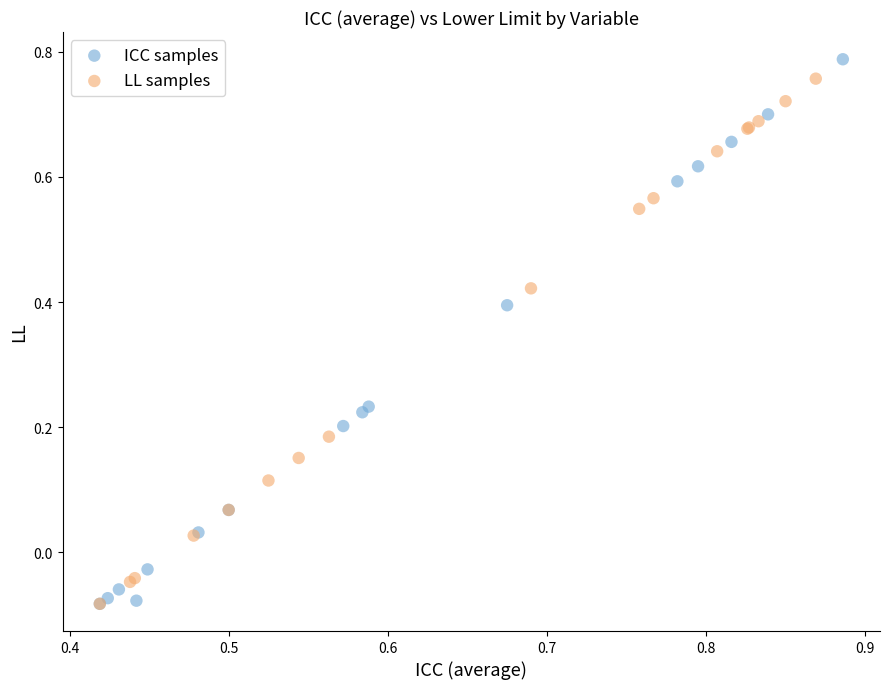

What are all the series names shown in the legend?

ICC samples, LL samples